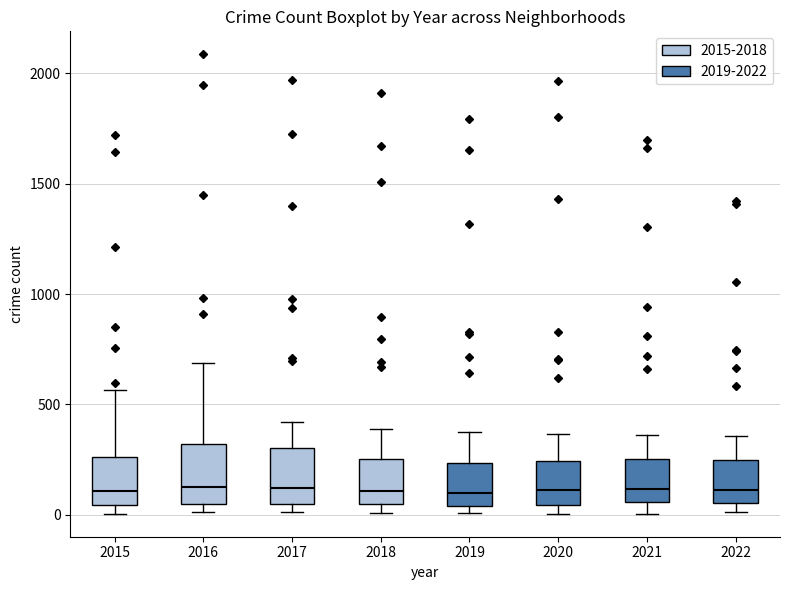

Reading left to right, read every box against the y-axis: the position of its median line, the range the box covers, and the ends of its whiskers. The values are not printed on the chart, so give them approximately, as read against the axis.

2015: median 100, box 50 to 250, whiskers 0 to 550
2016: median 150, box 50 to 300, whiskers 0 to 700
2017: median 100, box 50 to 300, whiskers 0 to 400
2018: median 100, box 50 to 250, whiskers 0 to 400
2019: median 100, box 50 to 250, whiskers 0 to 400
2020: median 100, box 50 to 250, whiskers 0 to 350
2021: median 100, box 50 to 250, whiskers 0 to 350
2022: median 100, box 50 to 250, whiskers 0 to 350